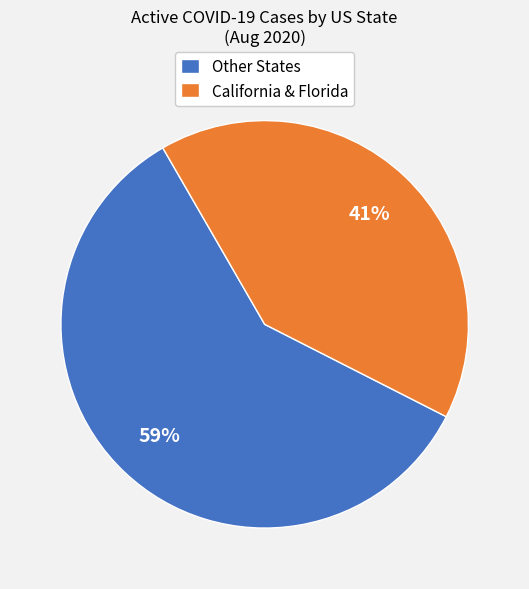

Which slice is the smallest?

California & Florida